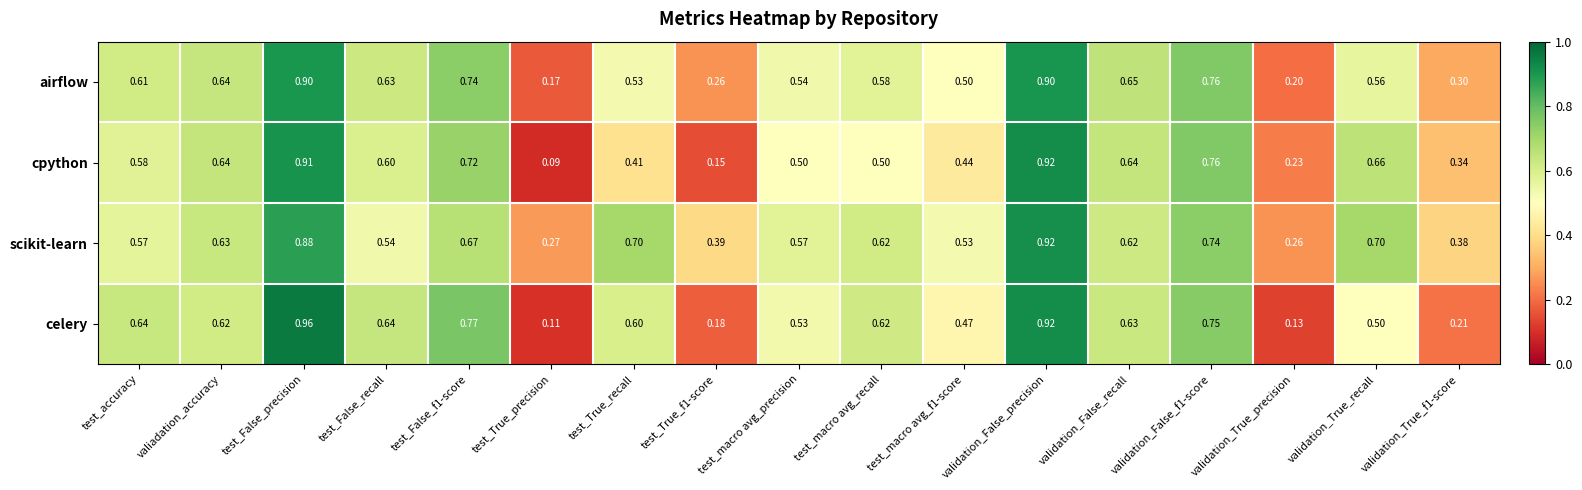

Which label corresponds to the largest value in the chart?

test_False_precision